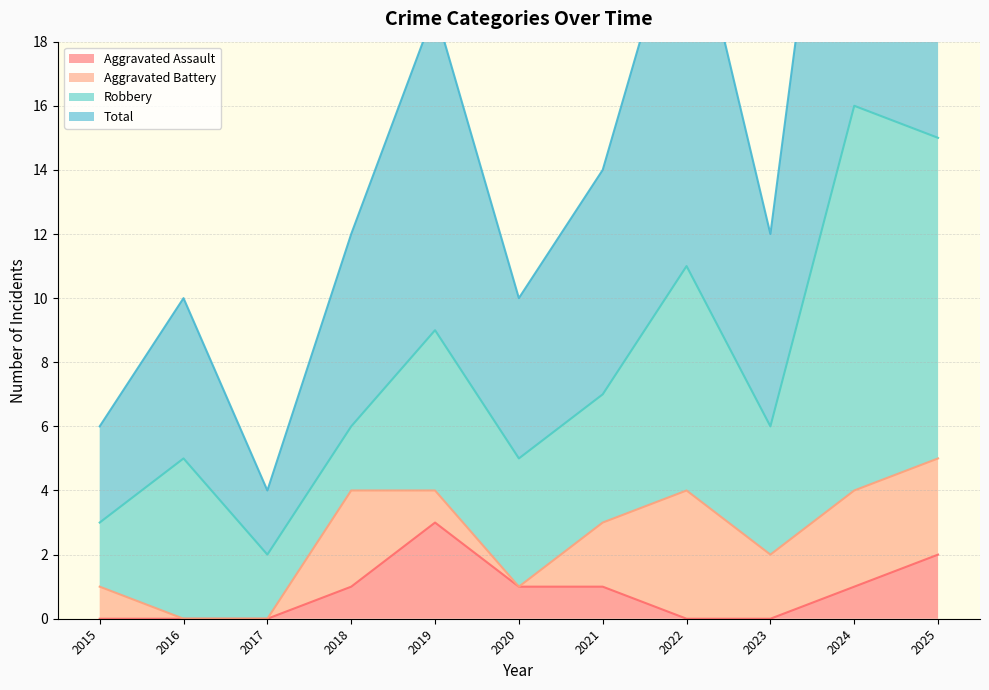

Reading left to right, transcribe all the data shown in this chart.

Aggravated Assault: 2015=0	2016=0	2017=0	2018=1	2019=3	2020=1	2021=1	2022=0	2023=0	2024=1	2025=2
Total: 2015=6	2016=10	2017=4	2018=12	2019=19	2020=10	2021=14	2022=23	2023=12	2024=32	2025=30